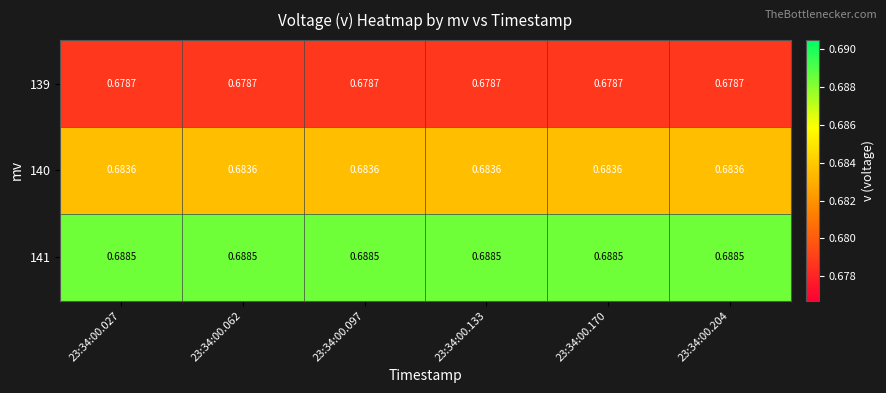

Is the value of 140 at 23:34:00.027 greater than the value of 141 at 23:34:00.170?

No